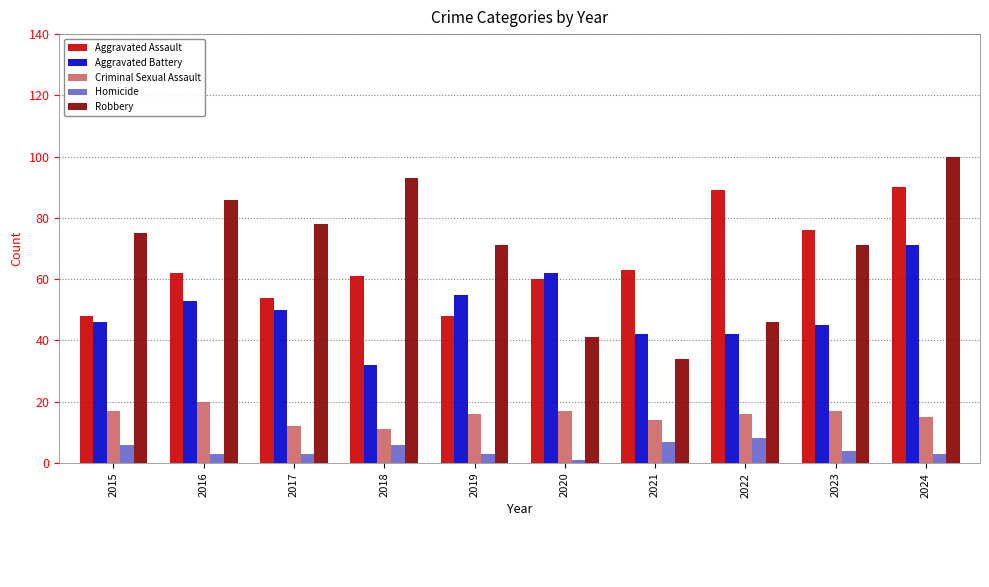

List the series in order of their peak value, highest first.

Robbery, Aggravated Assault, Aggravated Battery, Criminal Sexual Assault, Homicide